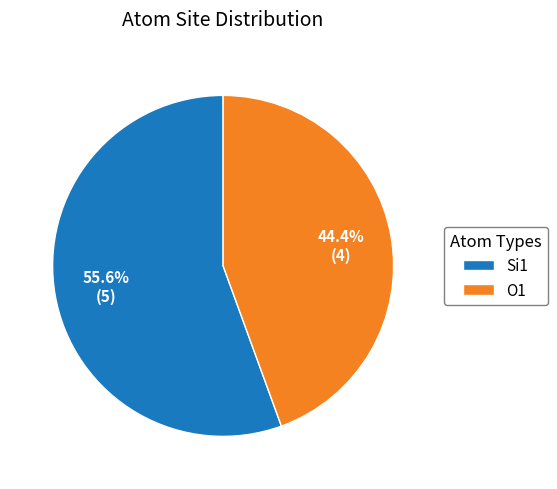

How many segments does this pie chart have?

2